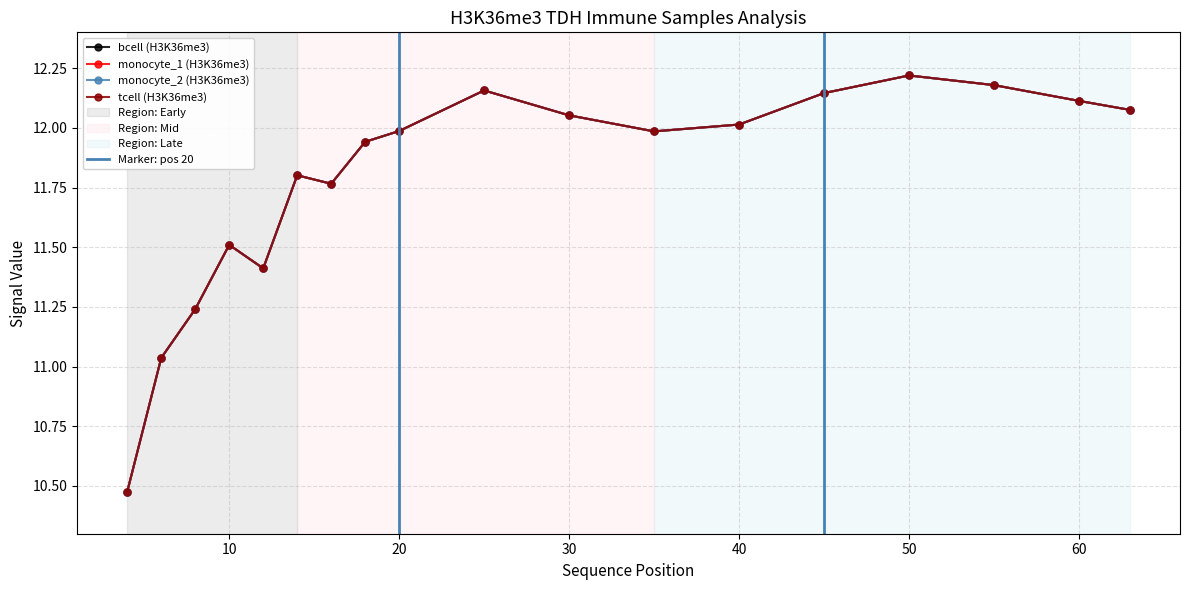

True or false: monocyte_2 and monocyte_1 cross at least once.

False